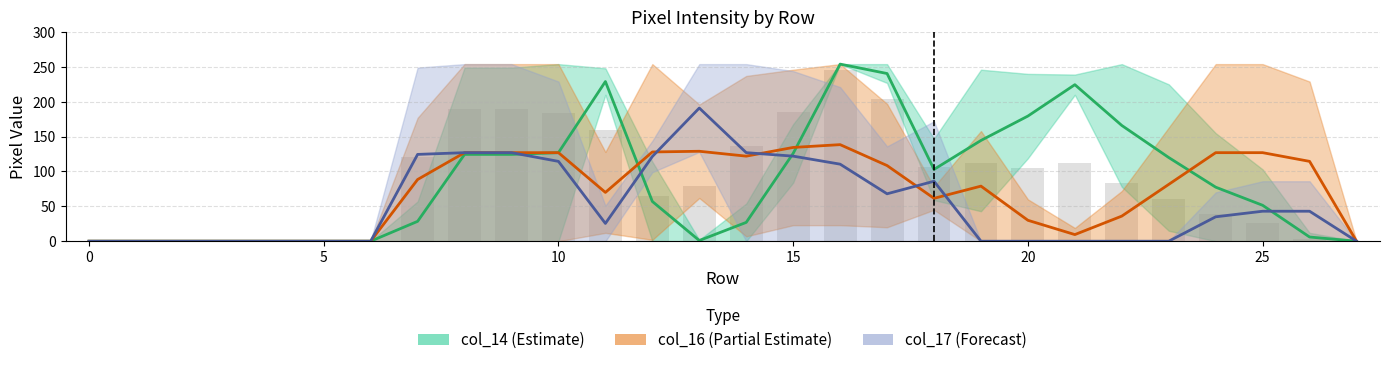

At which label does col_14 first exceed 77?

8